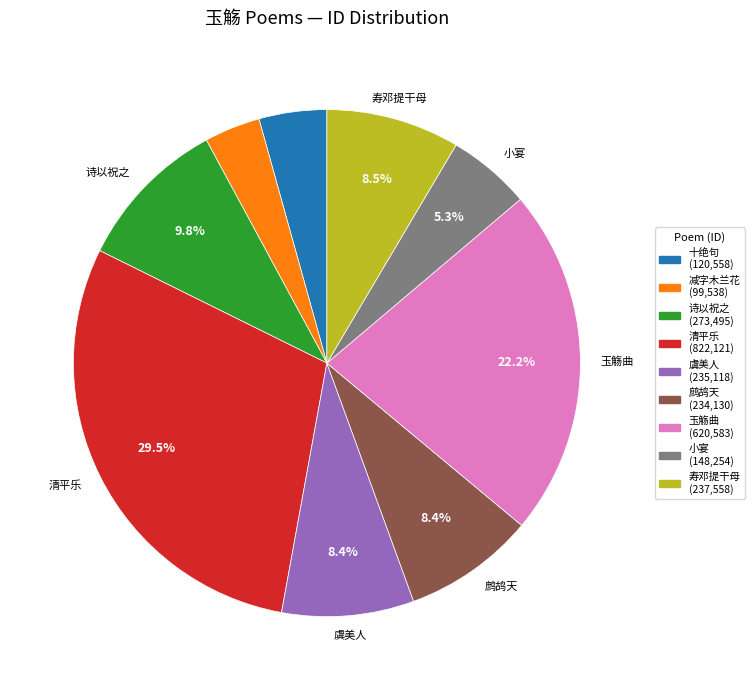

Is there any slice that represents more than half of the pie?

No